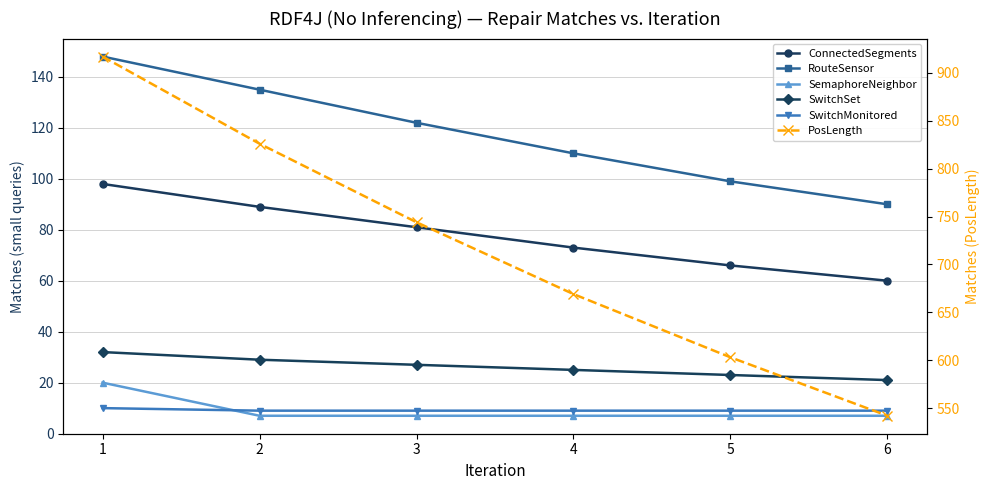

What is the sum of the SwitchSet values at 1 and 3?

59